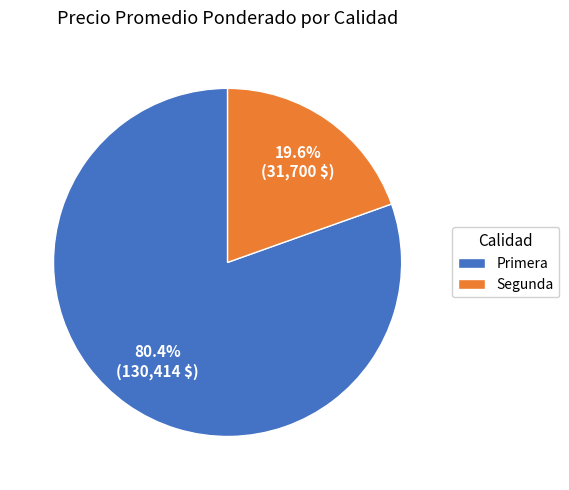

Which category has the biggest portion of the pie?

Primera